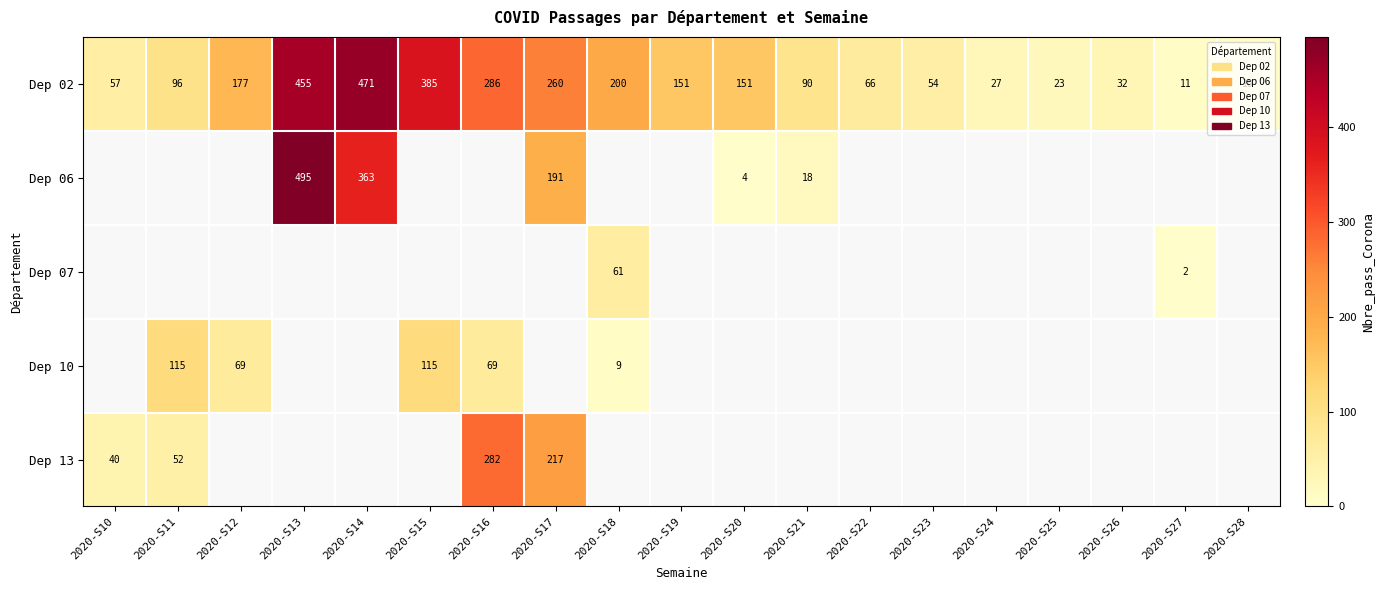

True or false: Dep 07 has a value of 89 at 2020-S18.

False